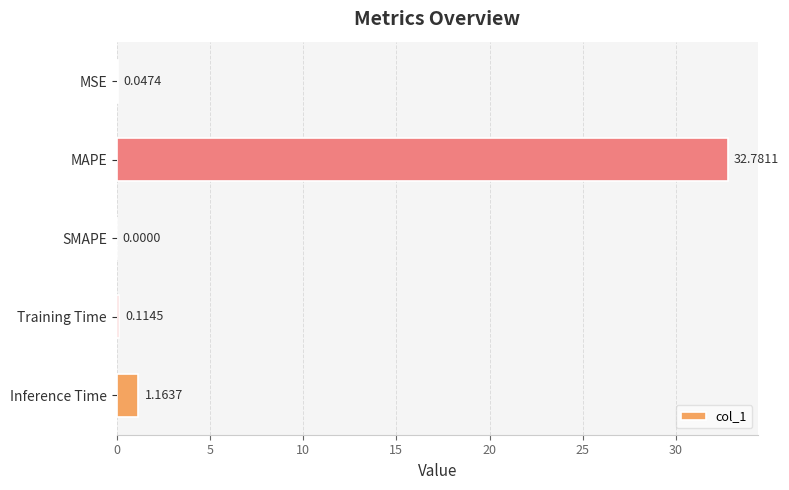

At which category does the chart reach its peak across all series?

MAPE